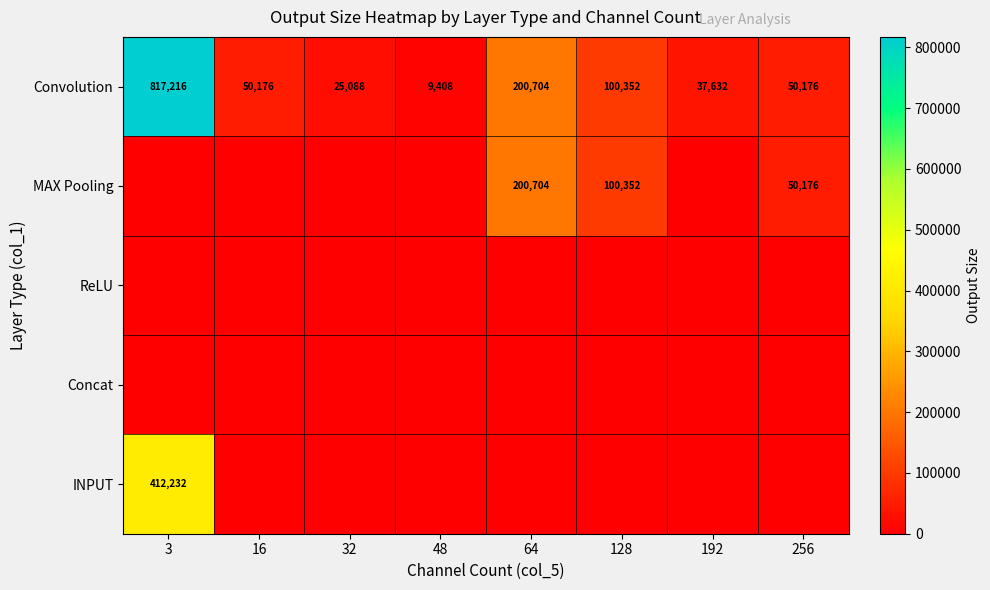

True or false: MAX Pooling has a value of 24741 at 256.

False